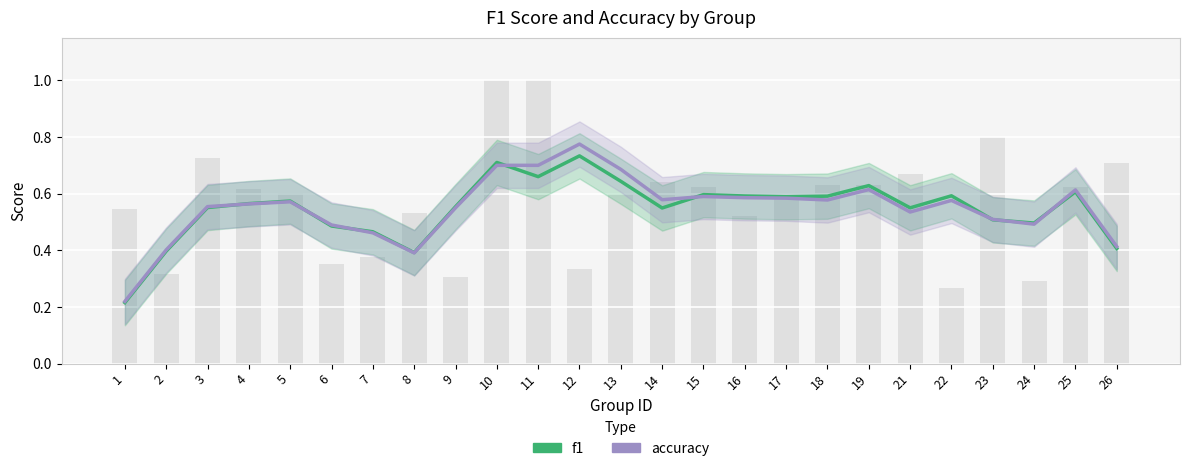

What is the minimum value for f1?

0.2